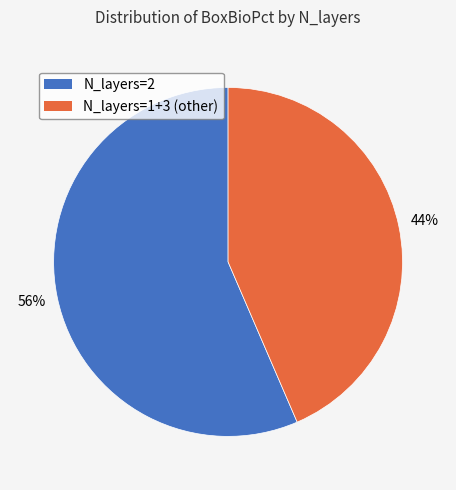

Does any single category account for the majority?

Yes